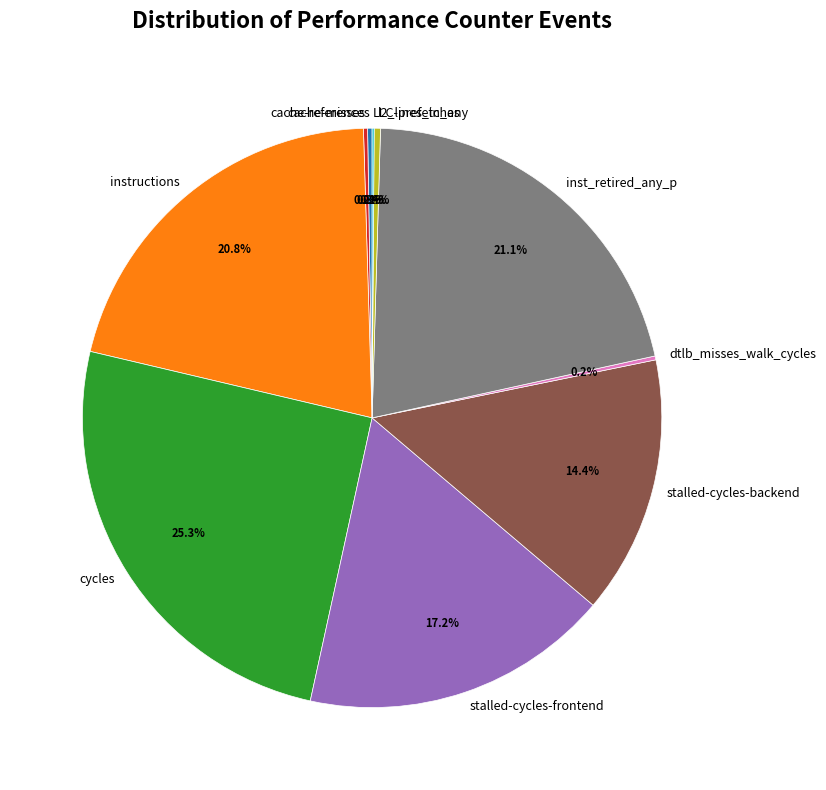

What is the largest slice in the pie chart?

cycles